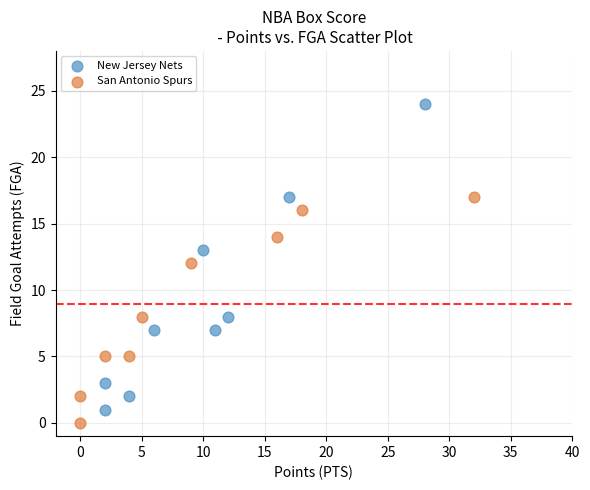

Which series has the widest spread of Y values?

New Jersey Nets